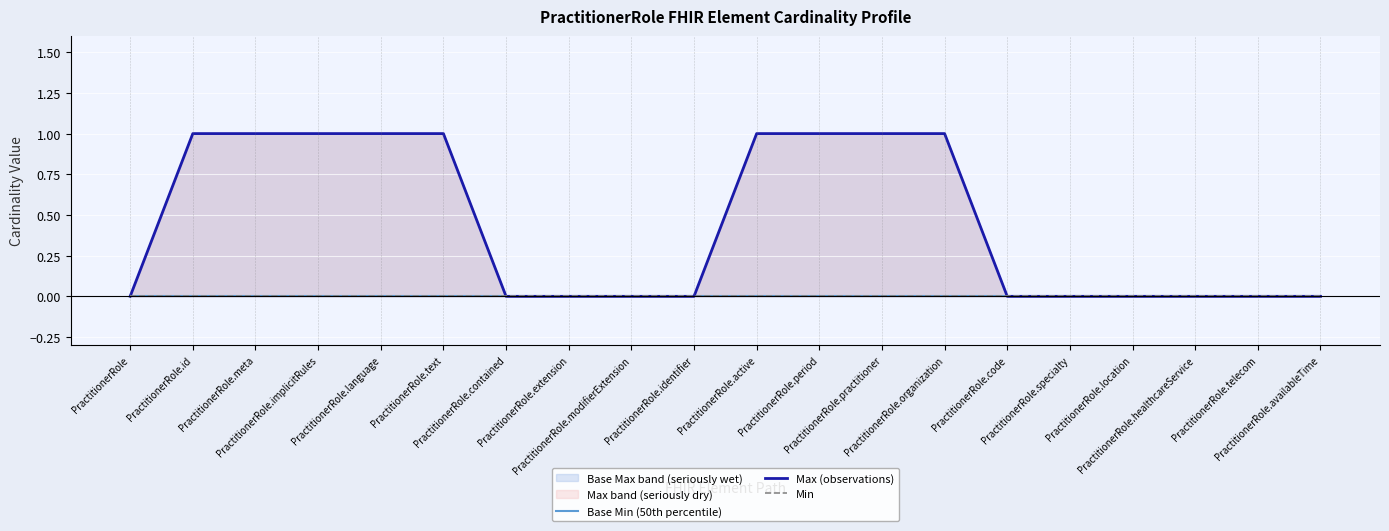

True or false: Min and Max (observations) cross at least once.

False